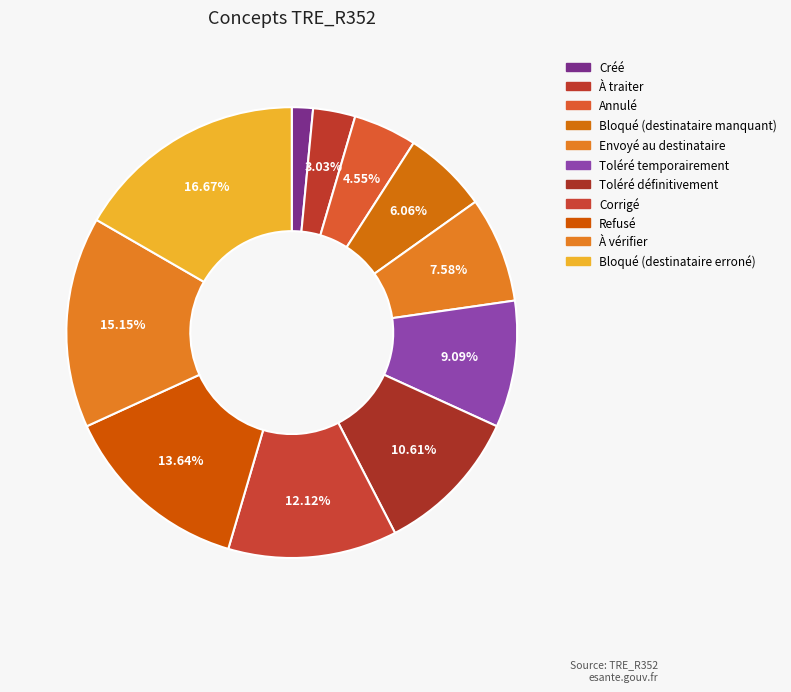

Count the number of slices in the pie.

11